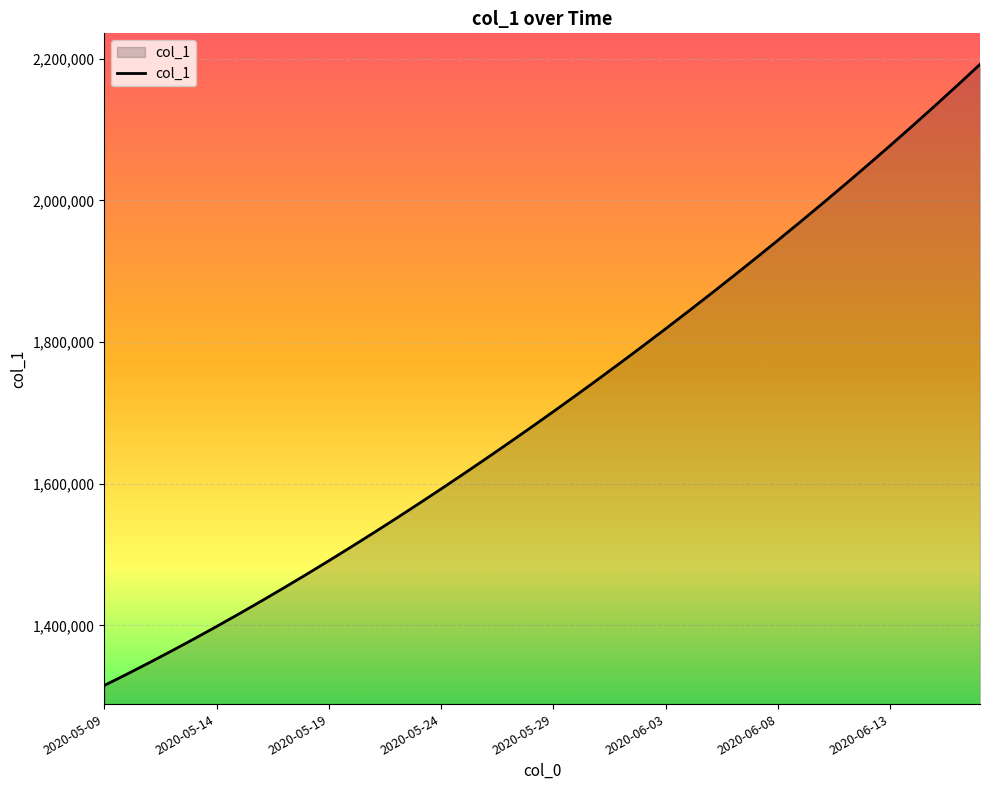

What is the difference between the maximum and minimum values?

877091.5